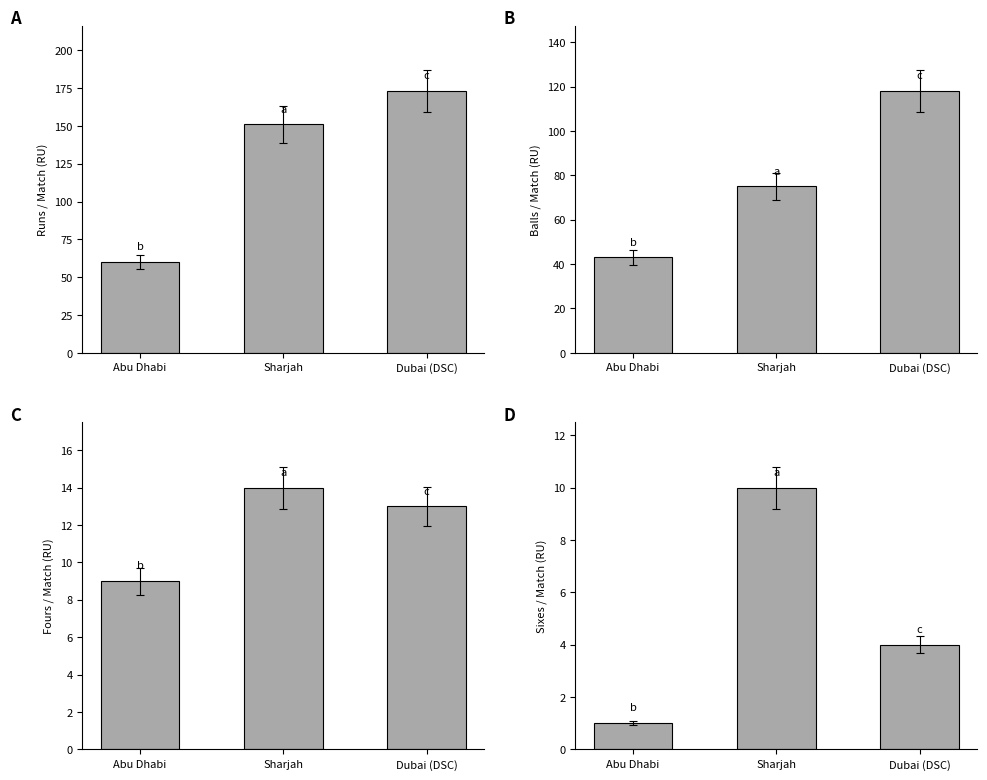

Between Abu Dhabi and Dubai (DSC), which is larger?

Dubai (DSC)